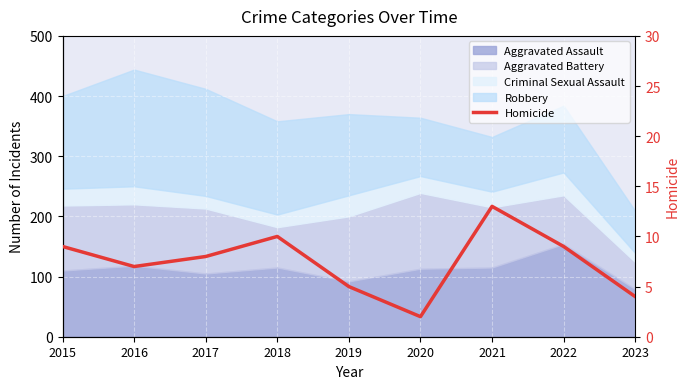

Approximately how many times larger is the value at 2019 compared to 2018?

0.5